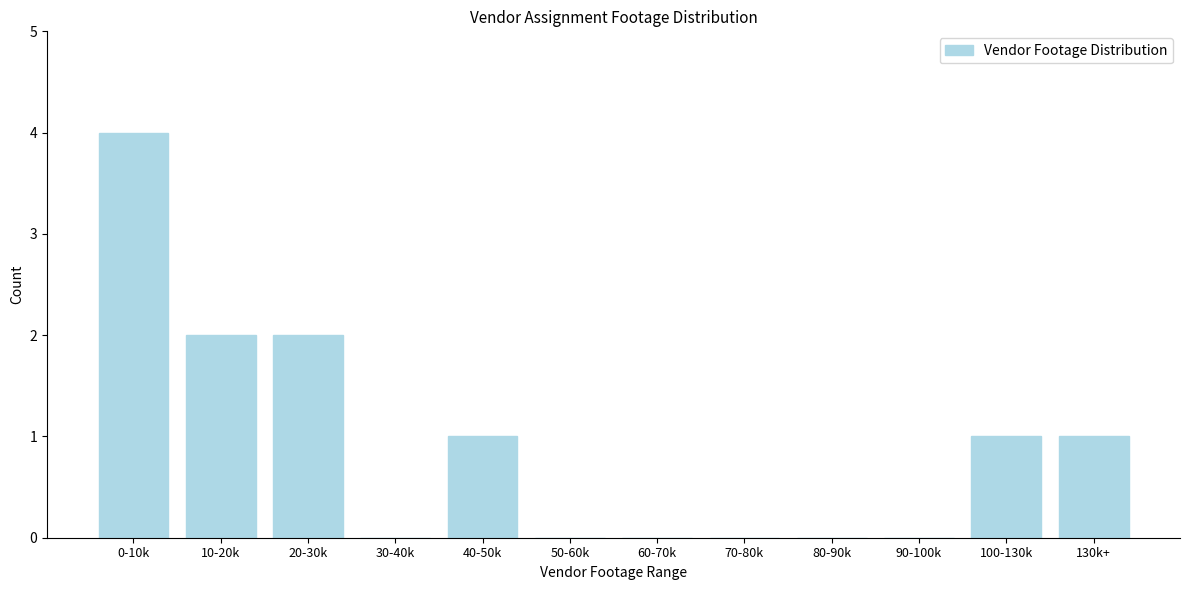

Reading left to right, extract all data points from this chart.

0-10k=4	10-20k=2	20-30k=2	30-40k=0	40-50k=1	50-60k=0	60-70k=0	70-80k=0	80-90k=0	90-100k=0	100-130k=1	130k+=1